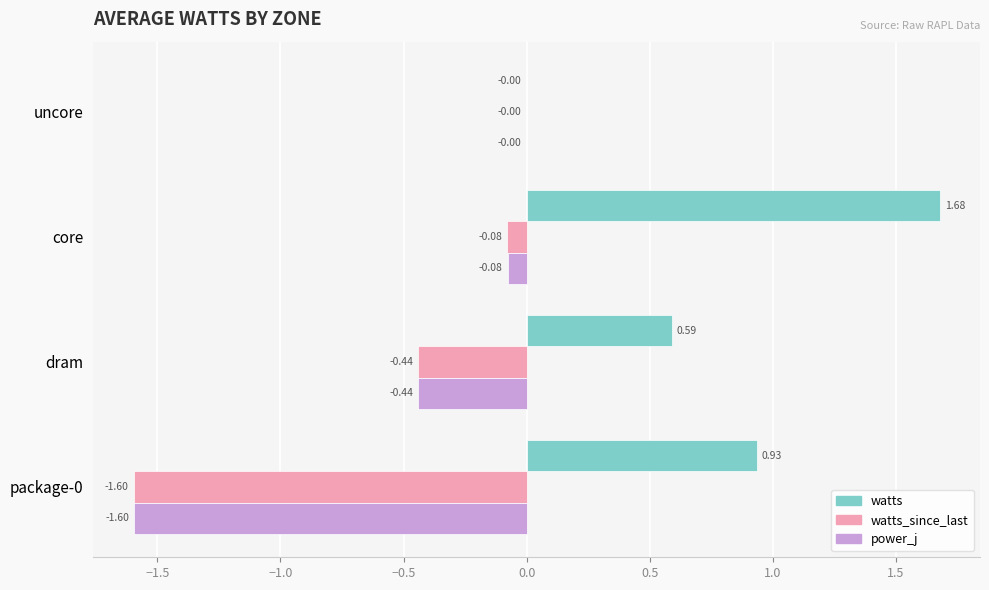

What is the average value of the watts series?

0.8